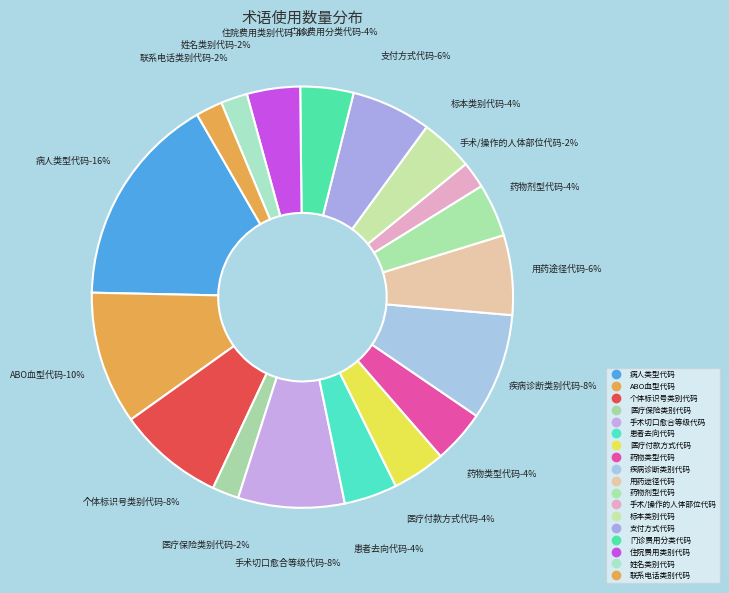

Which category has the biggest portion of the pie?

病人类型代码